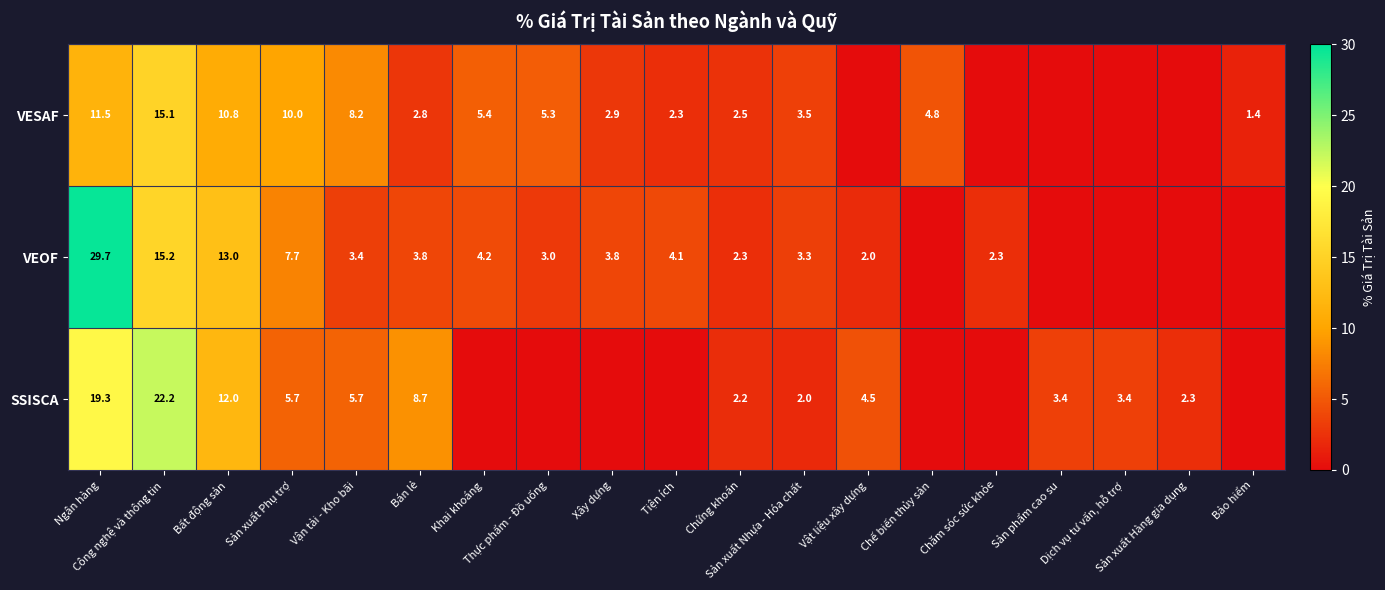

The VESAF series shows 26.8 at Công nghệ và thông tin. True or false?

False